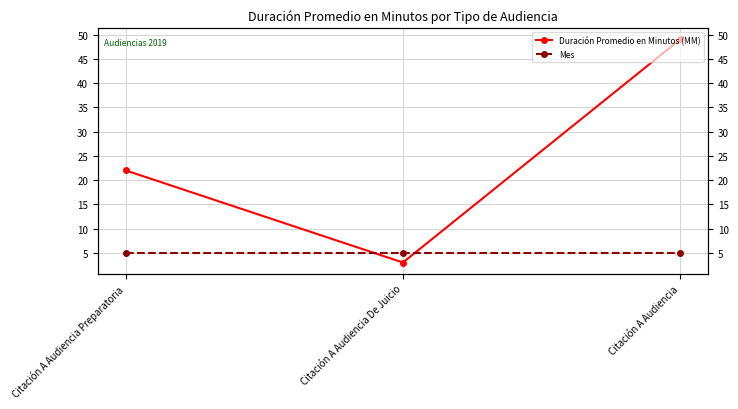

Is this an area chart (filled region under the line)?

No